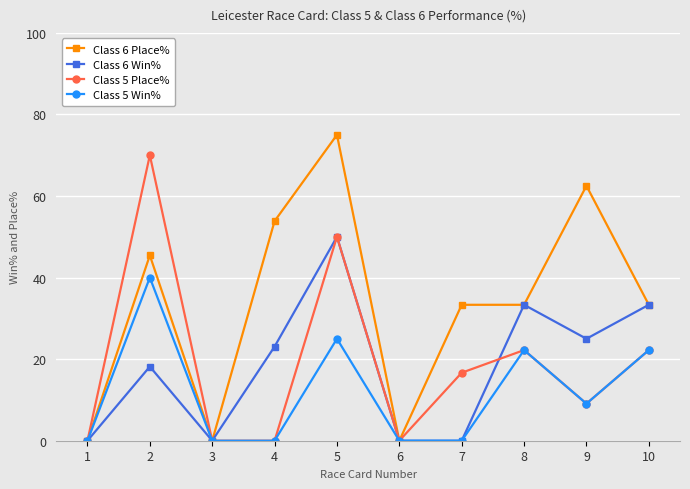

Which category has the highest value across all series?

5